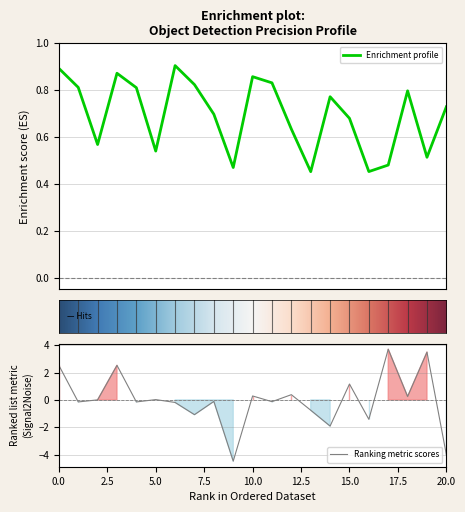

Between 10 and 16, which is larger?

10